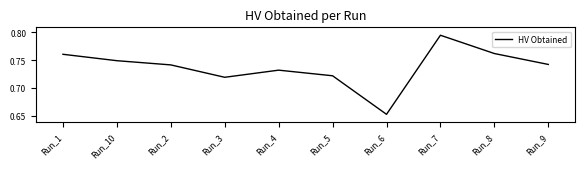

Between Run_1 and Run_2, which is larger?

Run_1